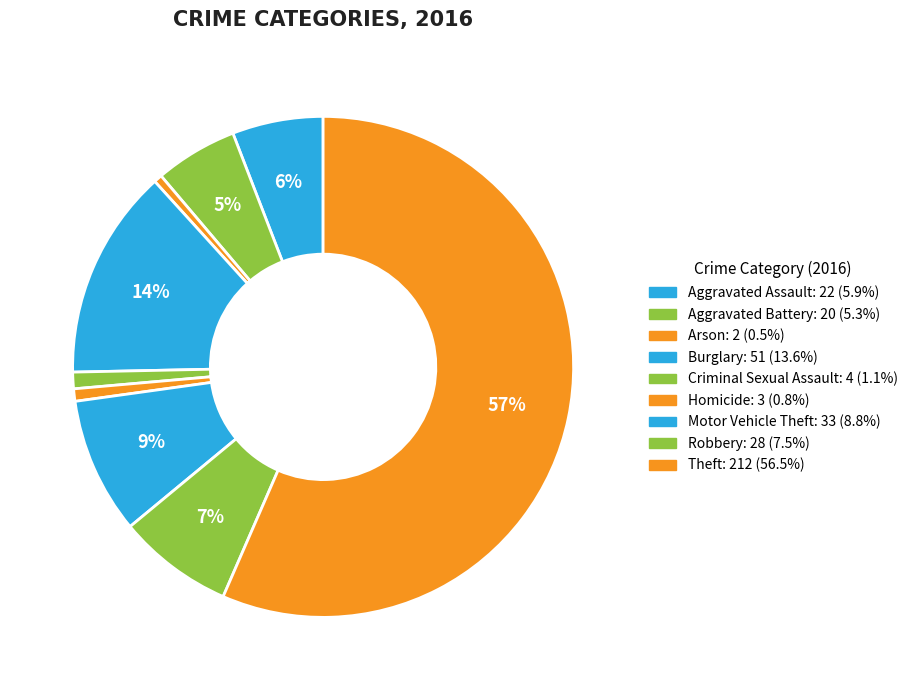

What percentage is NOT represented by Criminal Sexual Assault?

98.9%